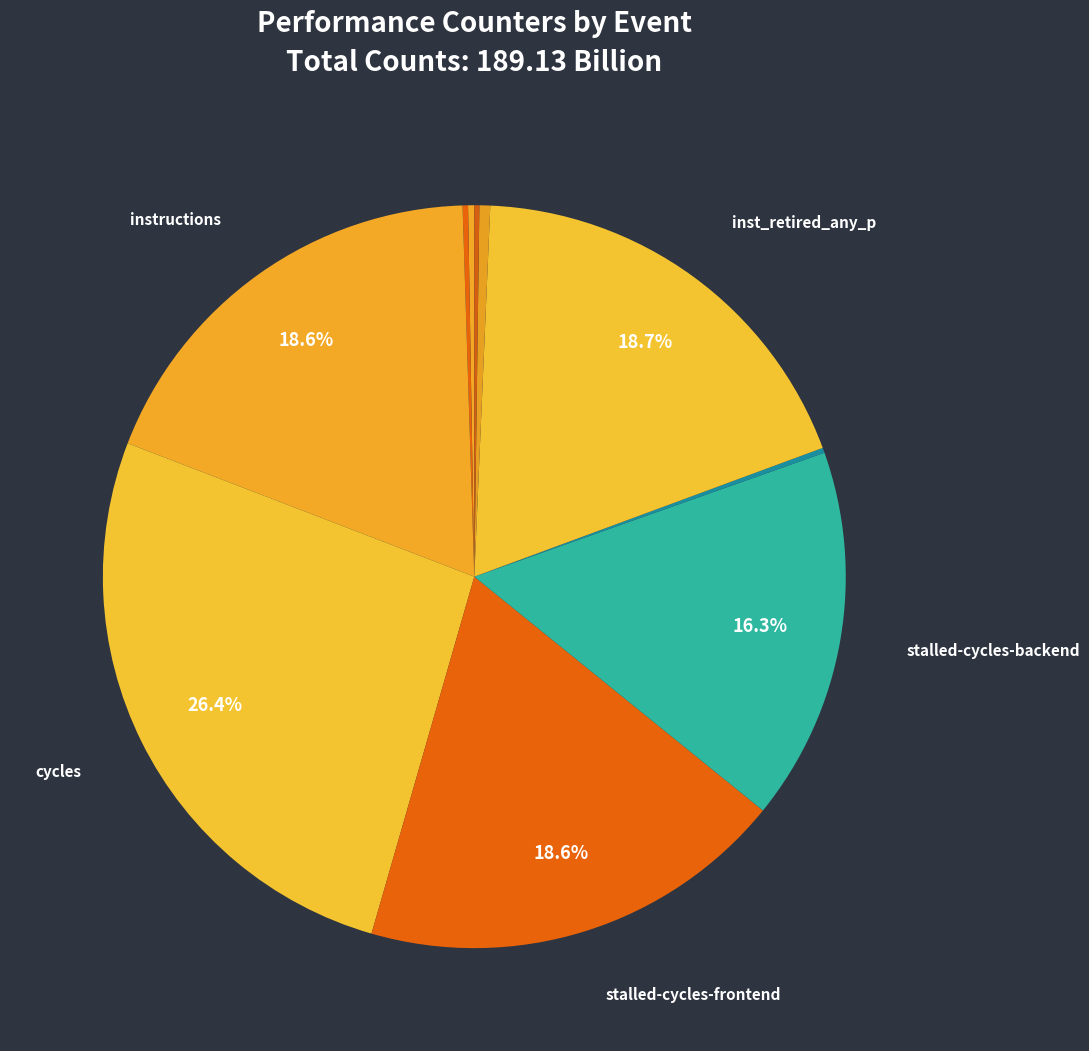

Does any single category account for the majority?

No